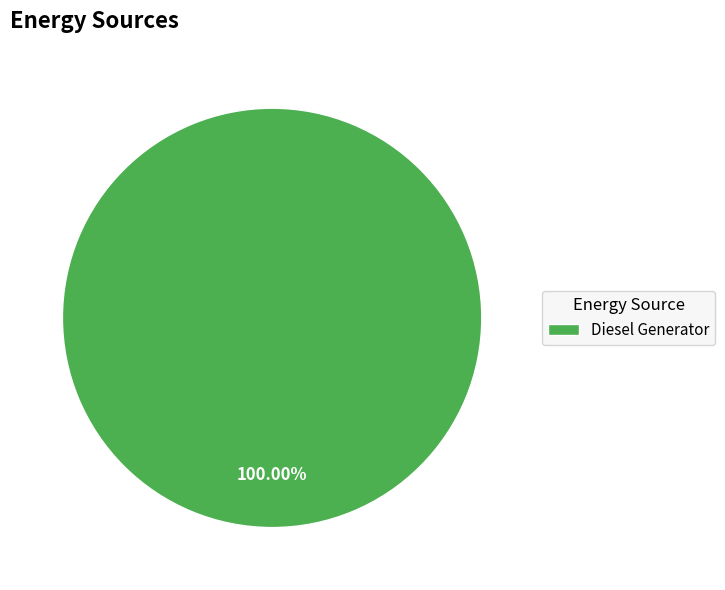

Does any single category account for the majority?

Yes